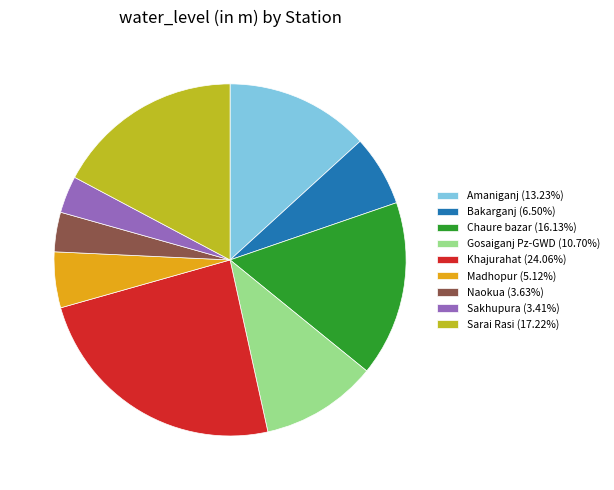

Is there any slice that represents more than half of the pie?

No